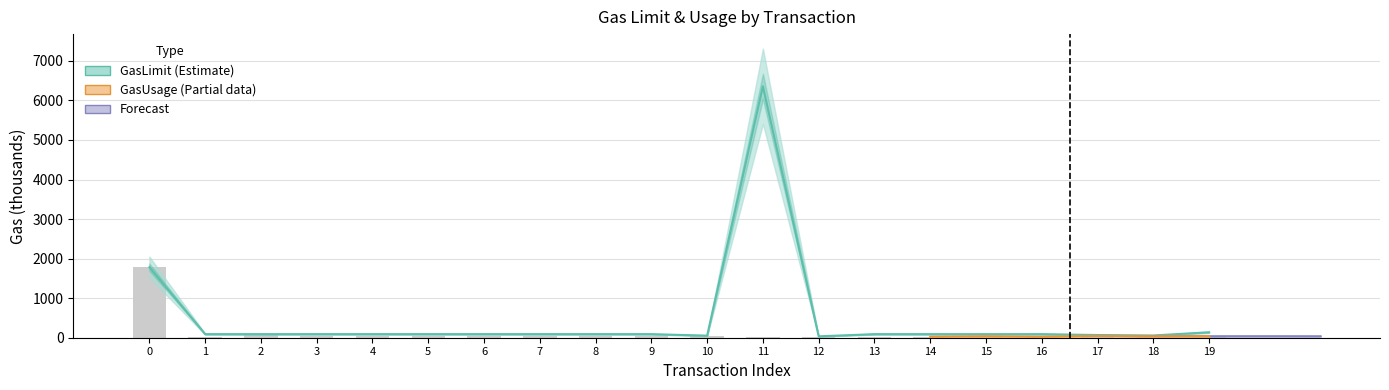

How many values in the GasUsage series exceed 37?

14